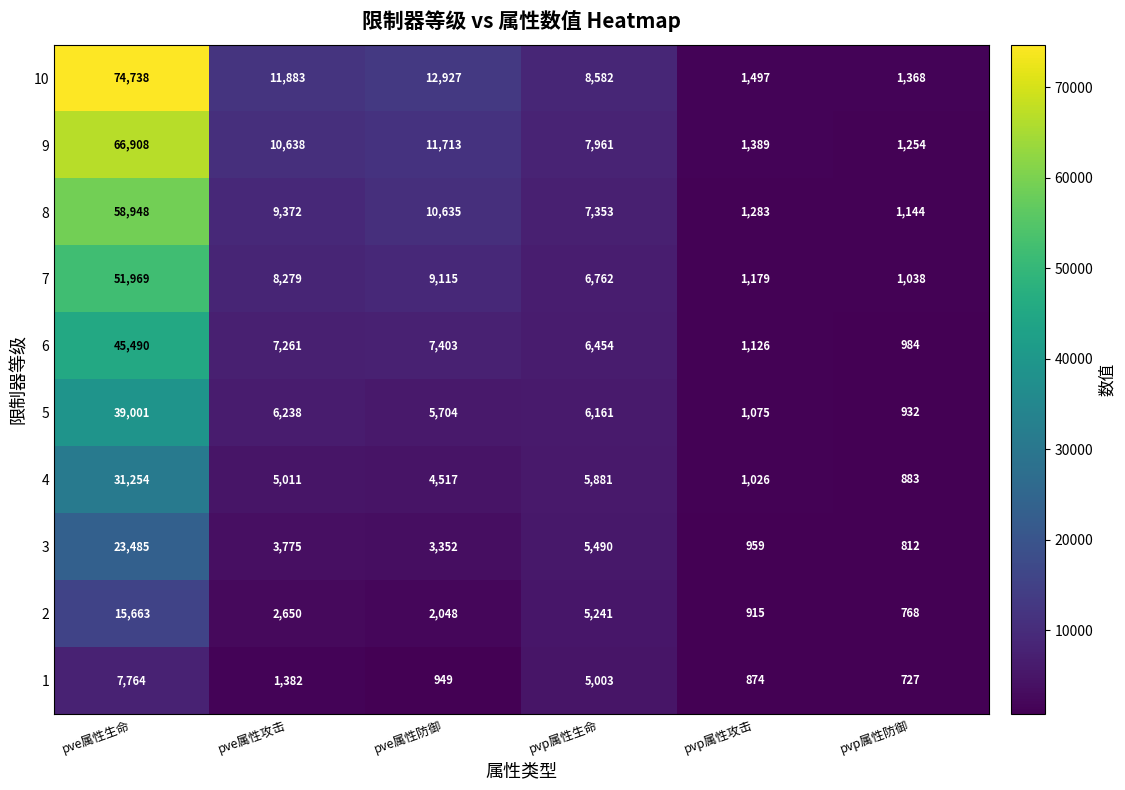

Is the value of 1 at pve属性攻击 greater than the value of 4 at pve属性生命?

No